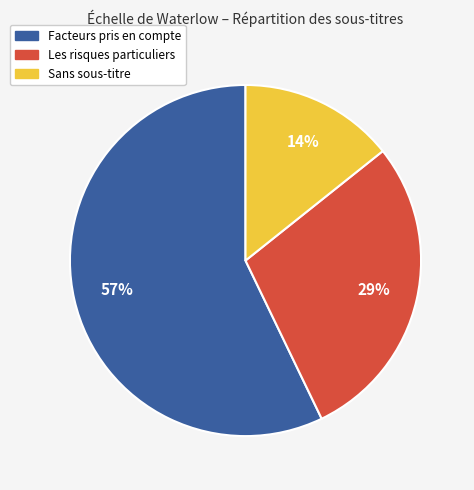

To the nearest percent, what is the average slice percentage?

33%